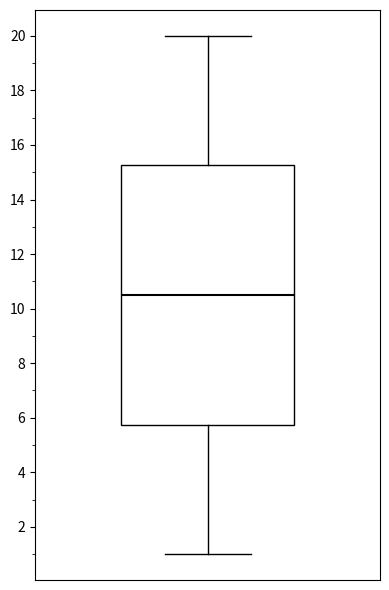

Read this box plot against the y-axis: the position of the median line, the range covered by the box, and the ends of both whiskers. The values are not printed on the chart, so give them approximately, as read against the axis.

median 10.6, box 5.8 to 15.2, whiskers 1.0 to 20.0